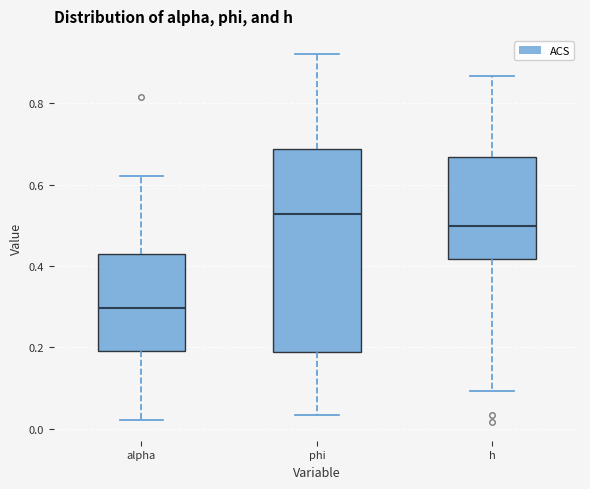

Comparing the boxes themselves (not the whiskers), which one is the tallest?

phi